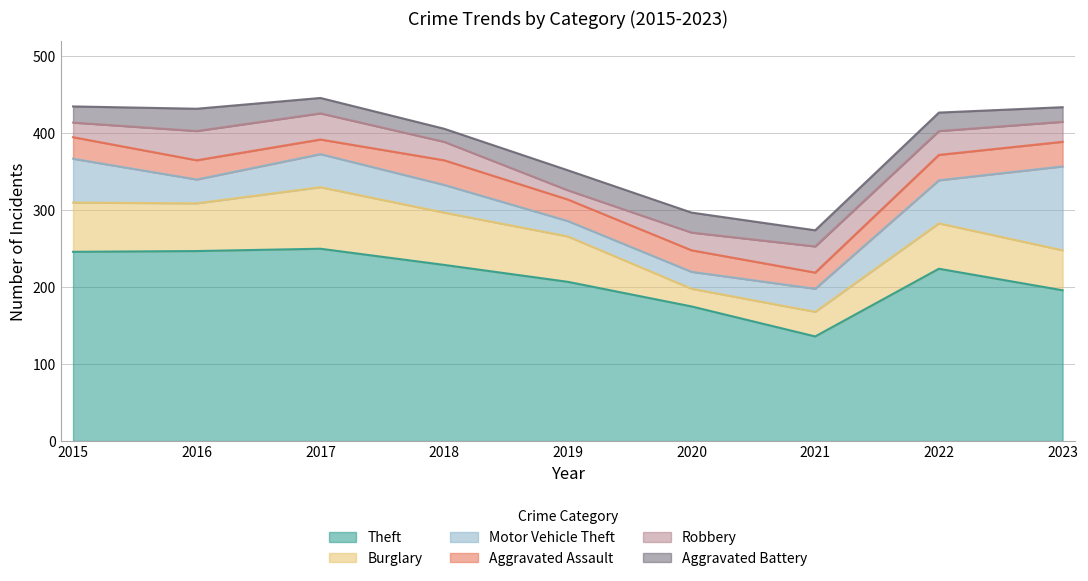

What is the sum of all Motor Vehicle Theft values?

404